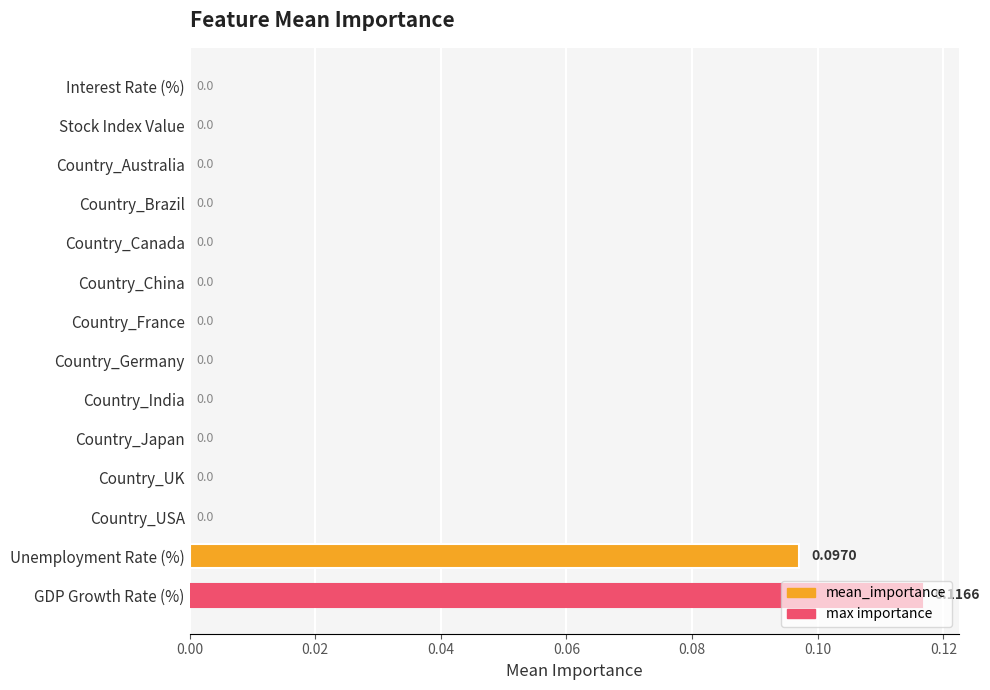

What is the sum of all values?

0.2